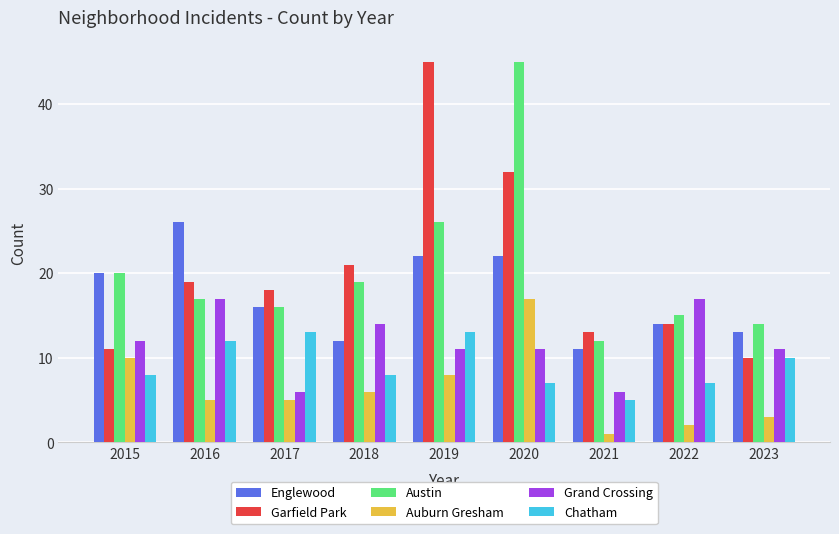

What are all the series names shown in the legend?

Englewood, Garfield Park, Austin, Auburn Gresham, Grand Crossing, Chatham